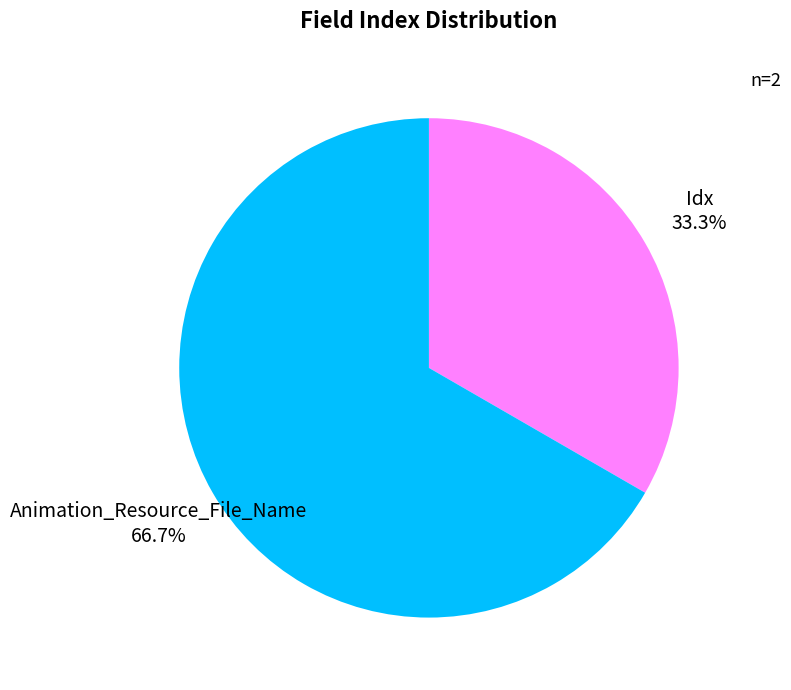

Count the number of slices in the pie.

2